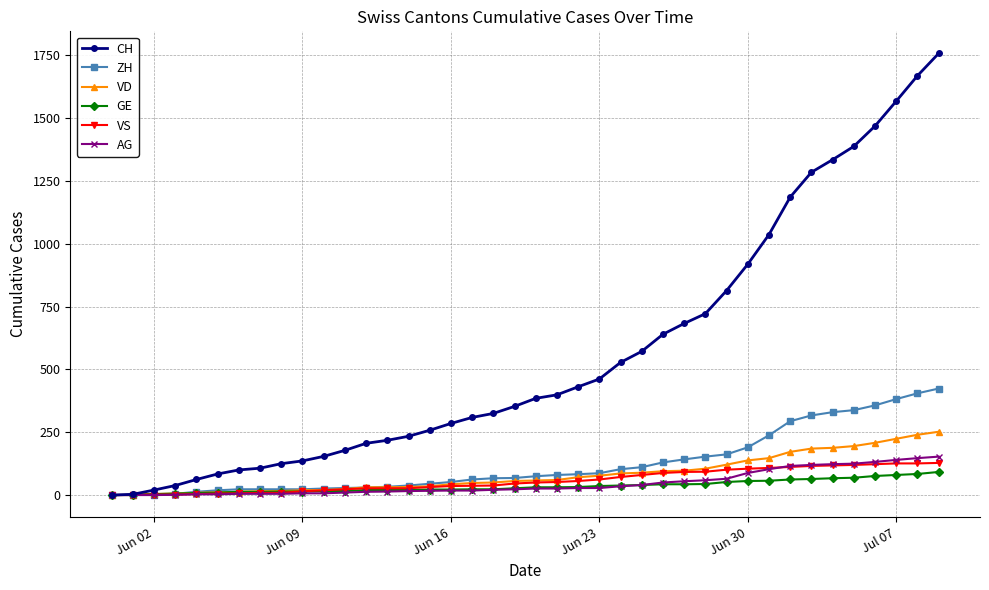

Which series has the largest range (max minus min)?

CH